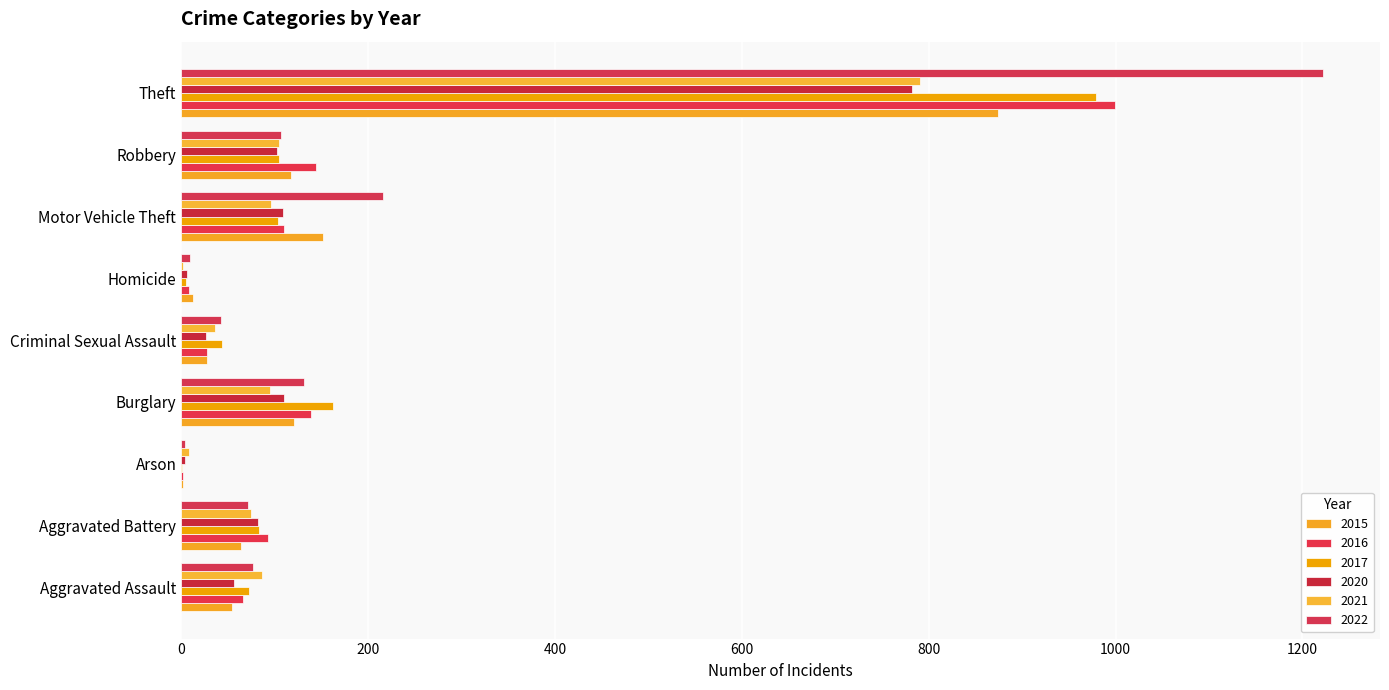

What is the label of the 9th bar from the left?

Theft